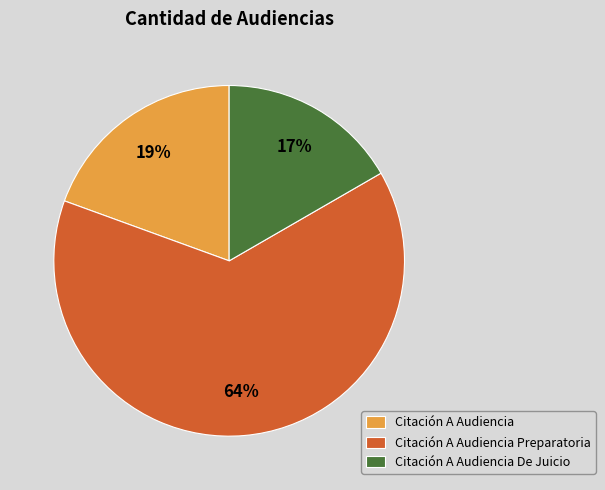

Rank the categories by value from highest to lowest.

Citación A Audiencia Preparatoria, Citación A Audiencia, Citación A Audiencia De Juicio